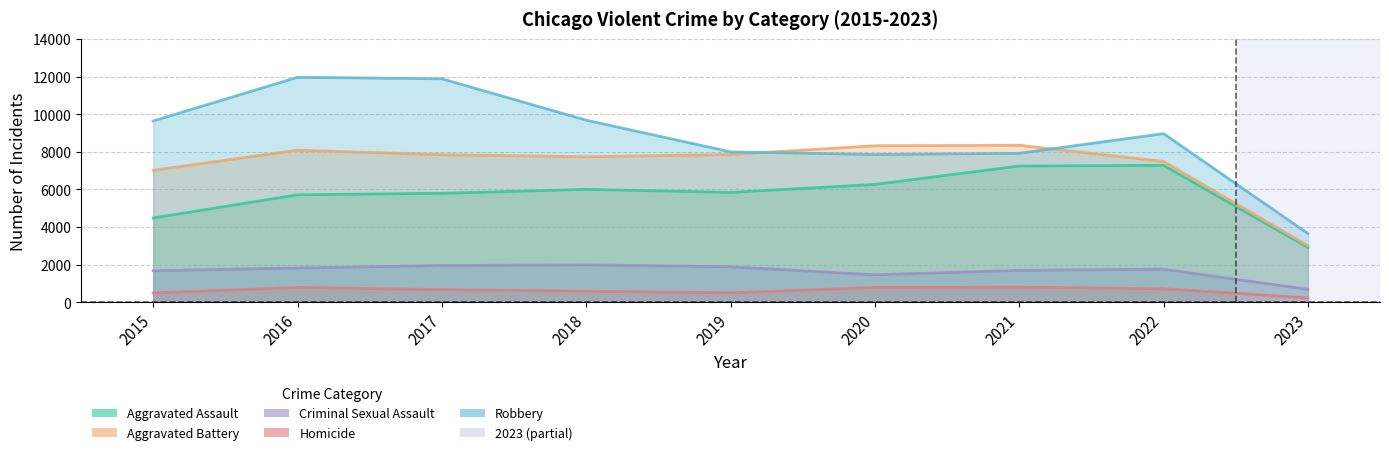

What is the difference between the second highest and second lowest values in the Robbery series?

4025